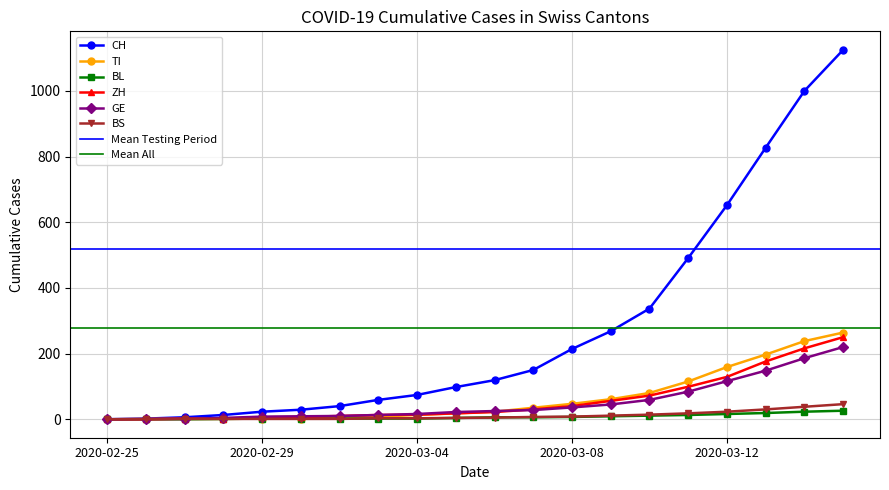

True or false: CH and TI cross at least once.

False